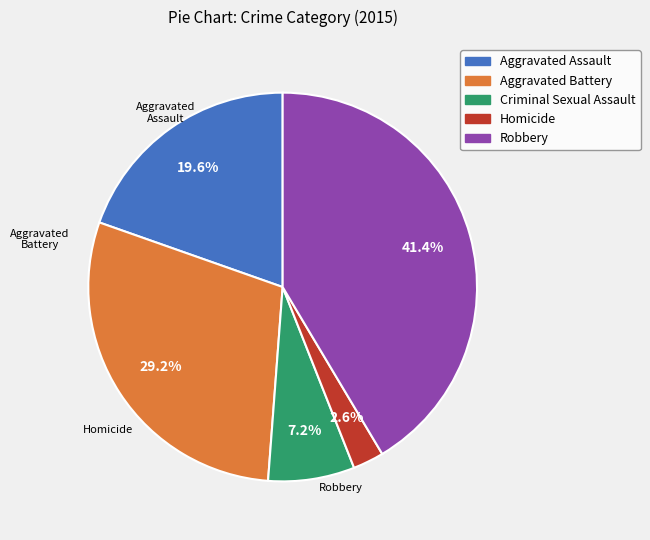

Do Aggravated Assault and Criminal Sexual Assault together represent more than half of the pie?

No